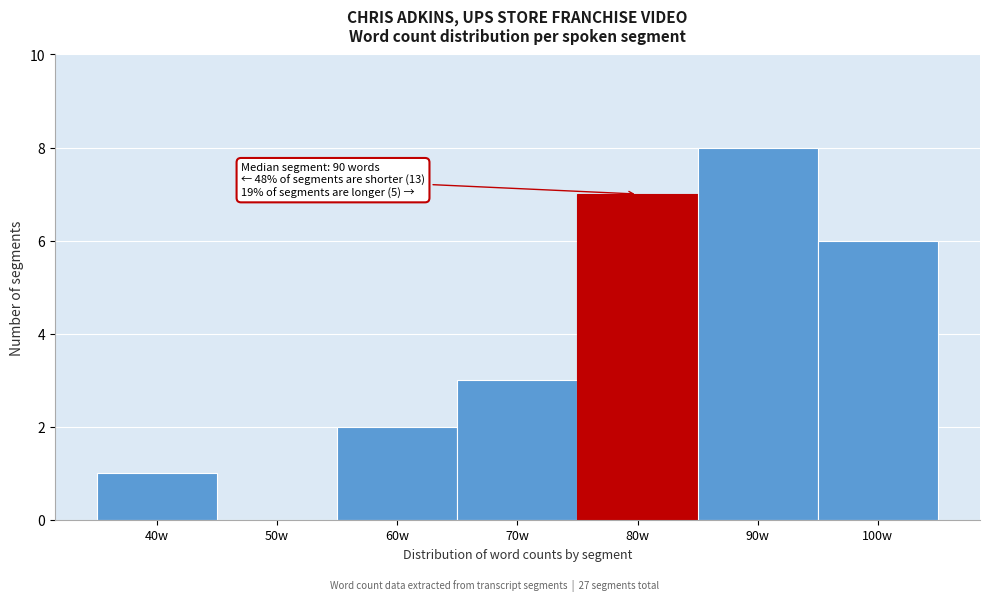

Reading left to right, transcribe all the data shown in this chart.

40w=1	50w=0	60w=2	70w=3	80w=7	90w=8	100w=6